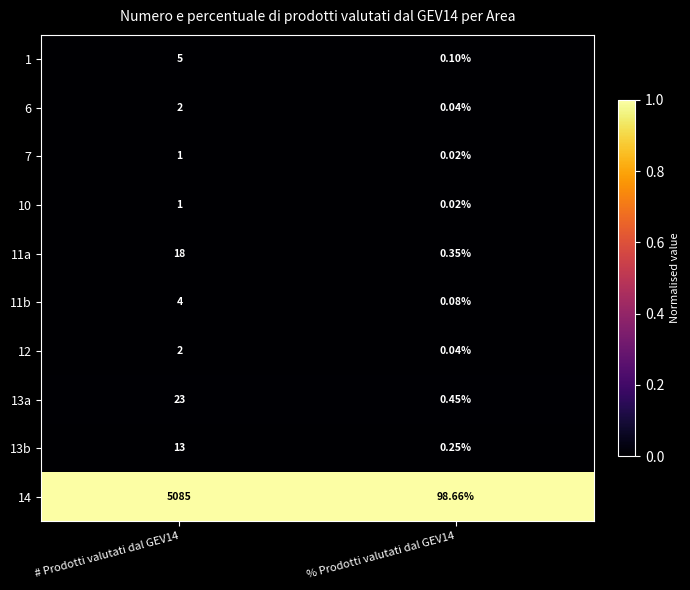

Reading left to right, what are all the values shown in this chart?

1: # Prodotti valutati dal GEV14=5.0	% Prodotti valutati dal GEV14=0.1
6: # Prodotti valutati dal GEV14=2.0	% Prodotti valutati dal GEV14=0.0
7: # Prodotti valutati dal GEV14=1.0	% Prodotti valutati dal GEV14=0.0
10: # Prodotti valutati dal GEV14=1.0	% Prodotti valutati dal GEV14=0.0
11a: # Prodotti valutati dal GEV14=18.0	% Prodotti valutati dal GEV14=0.3
11b: # Prodotti valutati dal GEV14=4.0	% Prodotti valutati dal GEV14=0.1
12: # Prodotti valutati dal GEV14=2.0	% Prodotti valutati dal GEV14=0.0
13a: # Prodotti valutati dal GEV14=23.0	% Prodotti valutati dal GEV14=0.5
13b: # Prodotti valutati dal GEV14=13.0	% Prodotti valutati dal GEV14=0.2
14: # Prodotti valutati dal GEV14=5085.0	% Prodotti valutati dal GEV14=98.7